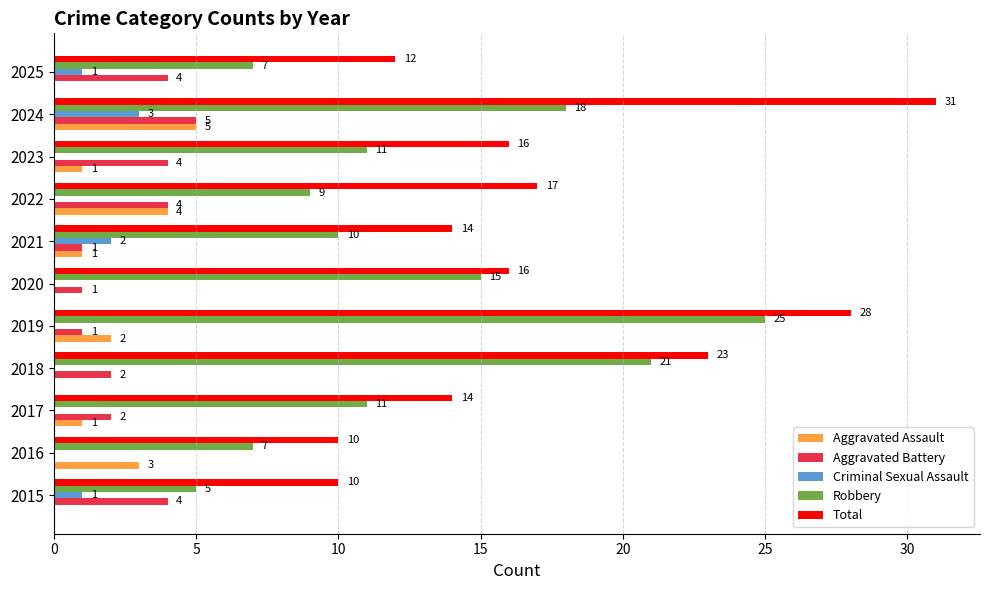

What is the sum of all Robbery values?

139